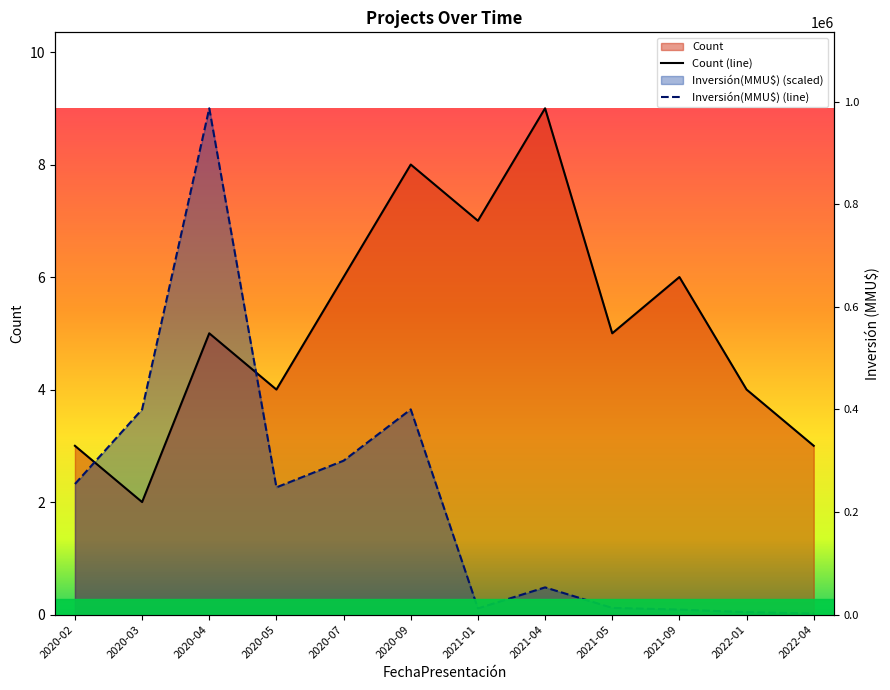

True or false: Count (line) and Inversión(MMU$) (line) cross at least once.

True